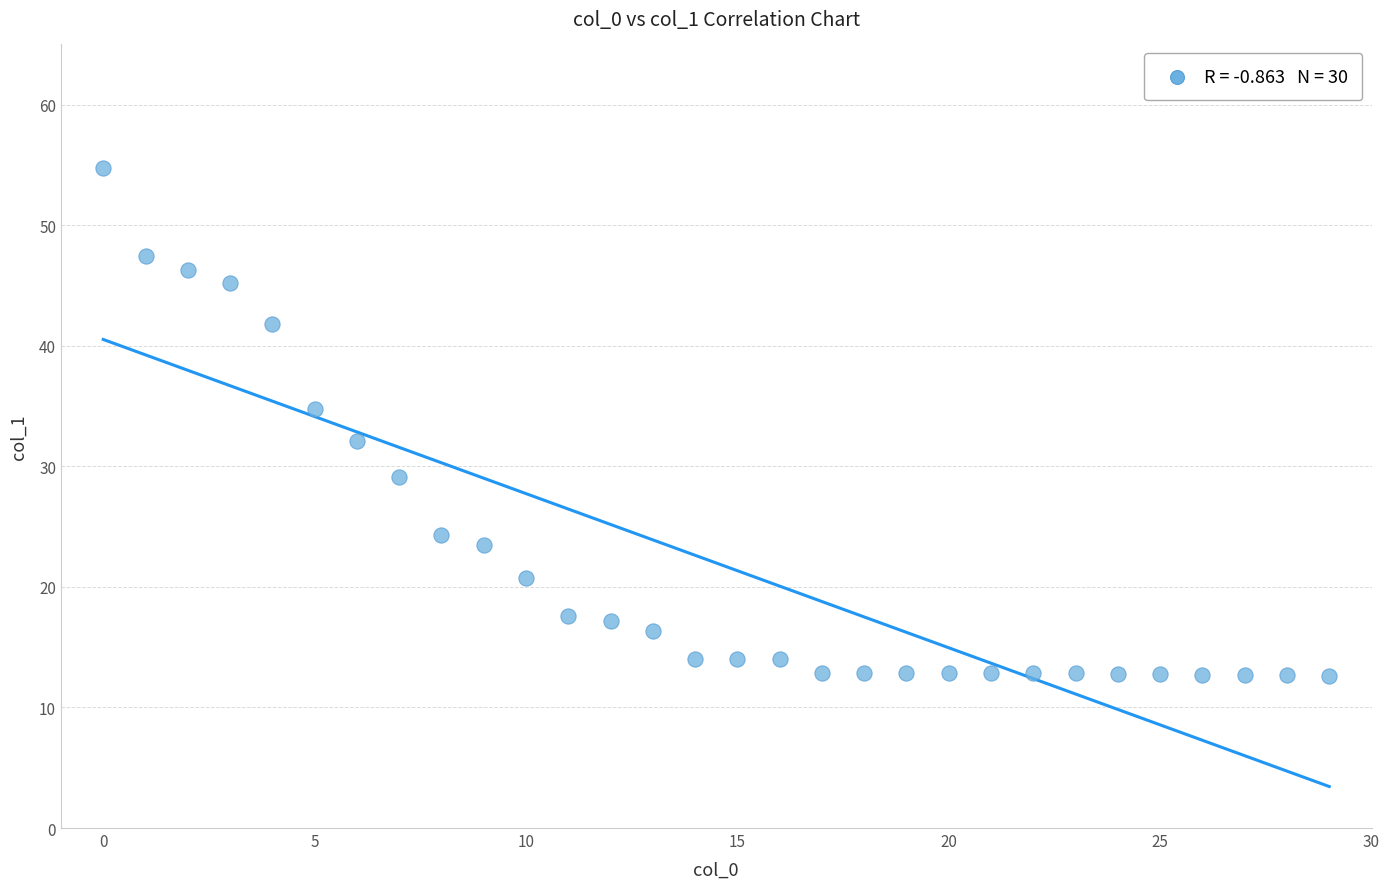

What Y value in the scatter plot is closest to 33?

32.1